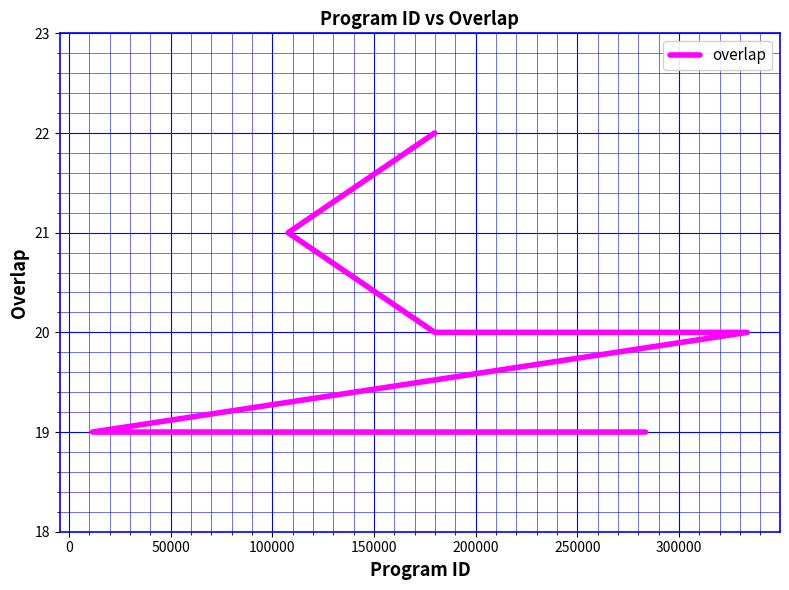

Does the chart display data point markers on the line(s)?

No